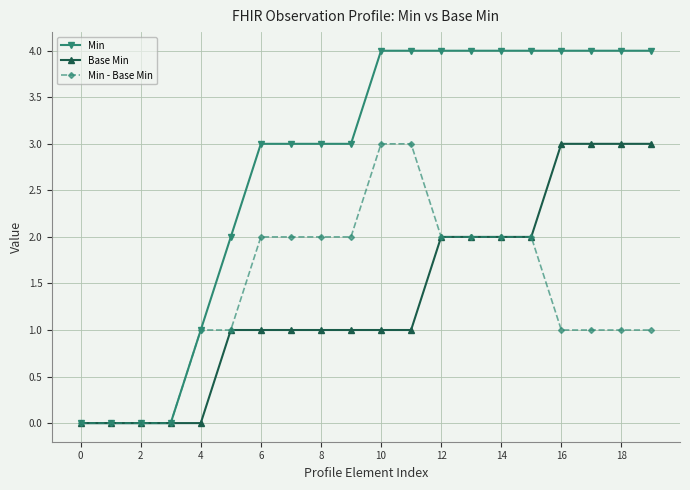

What is the value of the Min - Base Min point at the 17th from the left?

1